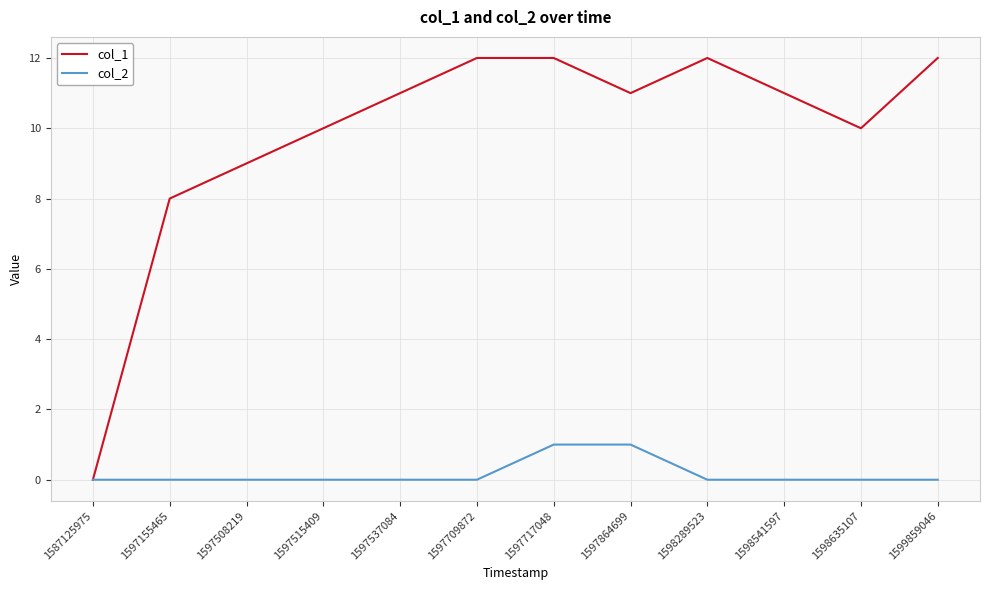

Which series has the widest spread of values?

col_1